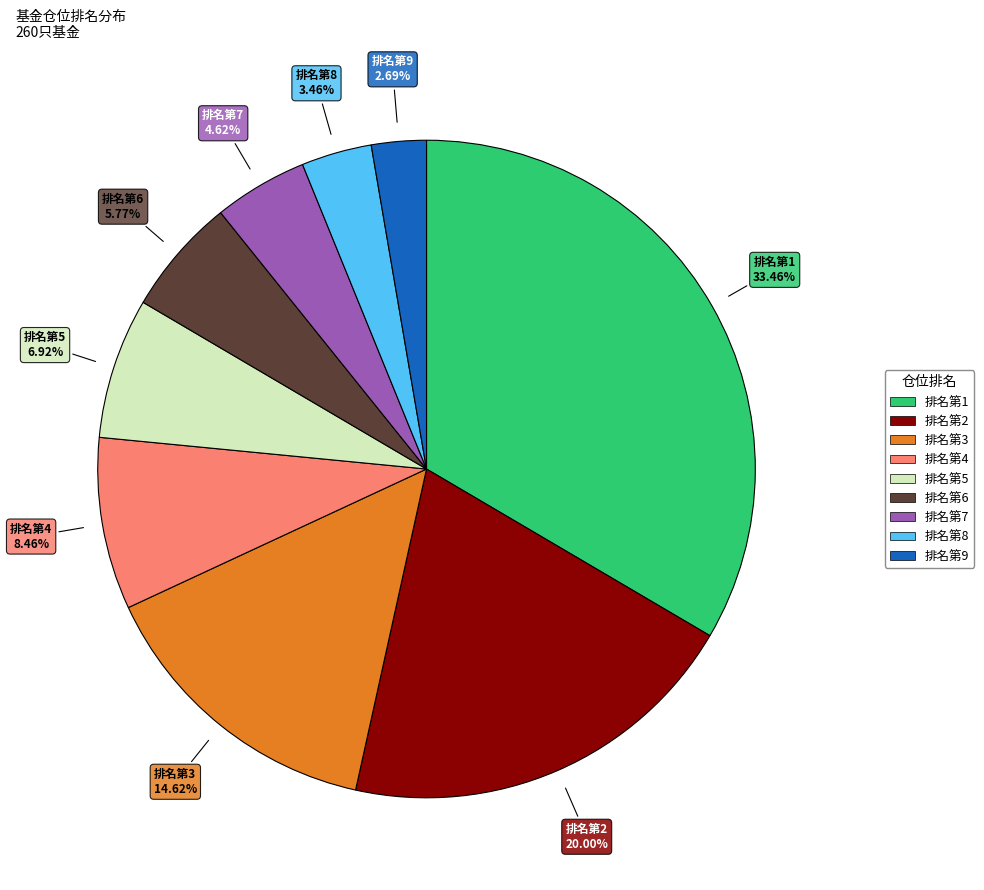

Is there any slice that represents more than half of the pie?

No